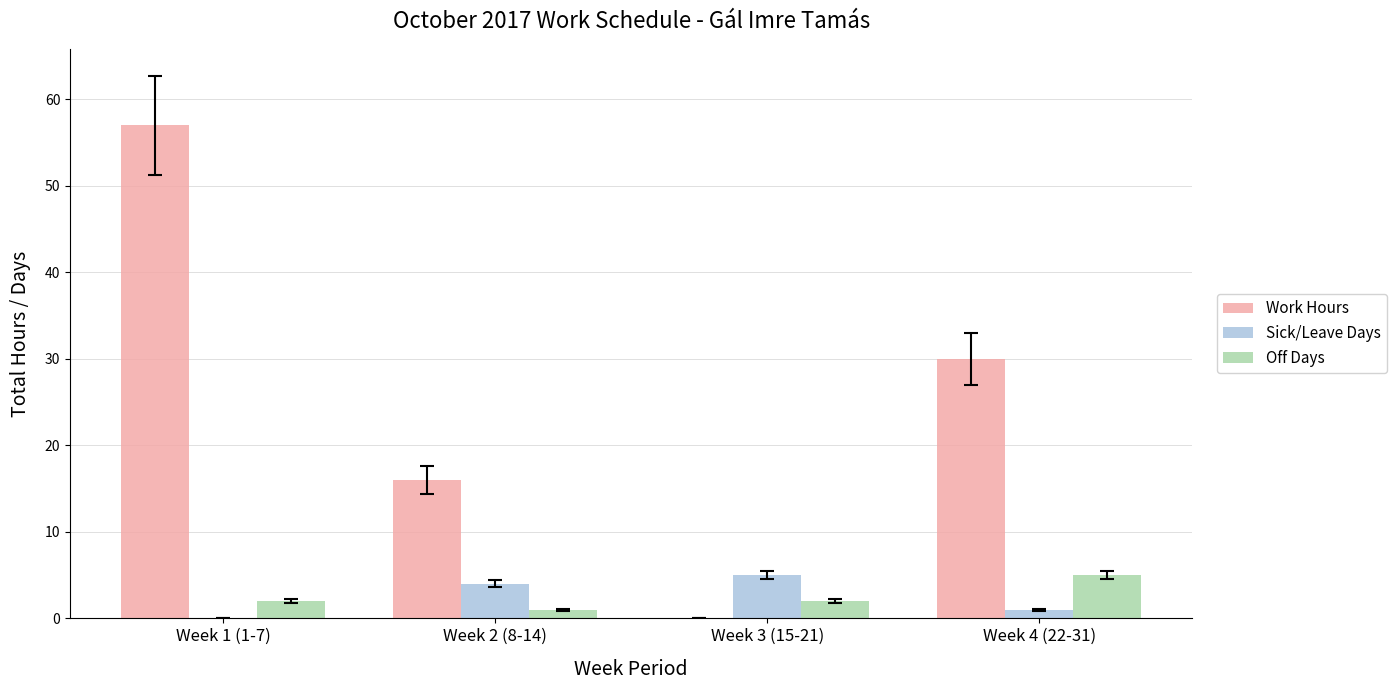

What are all the series names shown in the legend?

Work Hours, Sick/Leave Days, Off Days